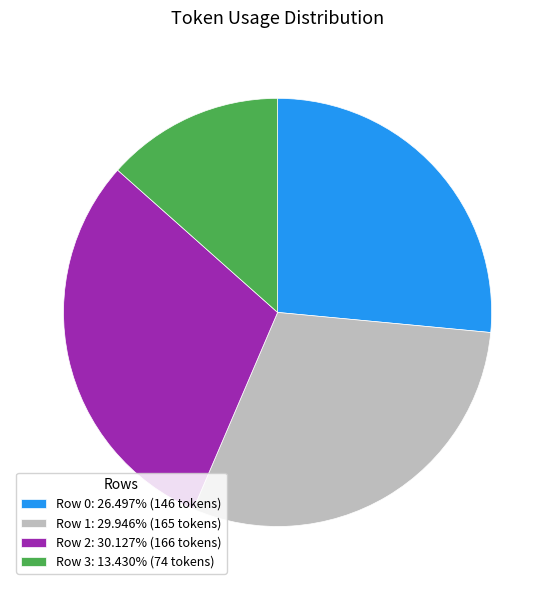

Approximately how many times larger is the value at Row 3: 13.430% (74 tokens) compared to Row 1: 29.946% (165 tokens)?

0.4